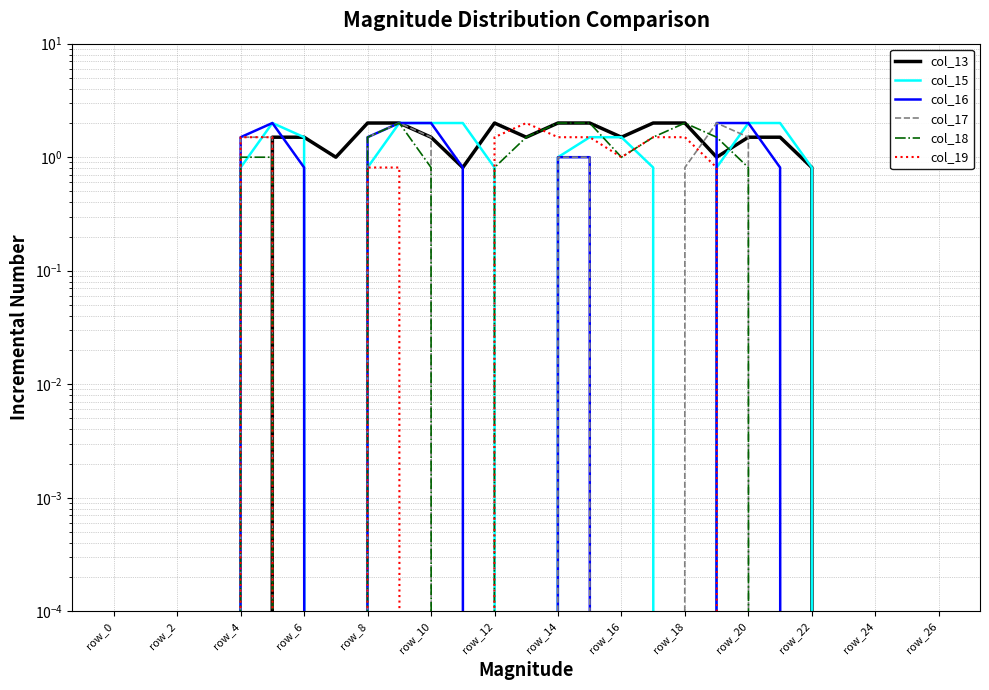

True or false: col_17 has more than 0 points higher than both neighbors.

True